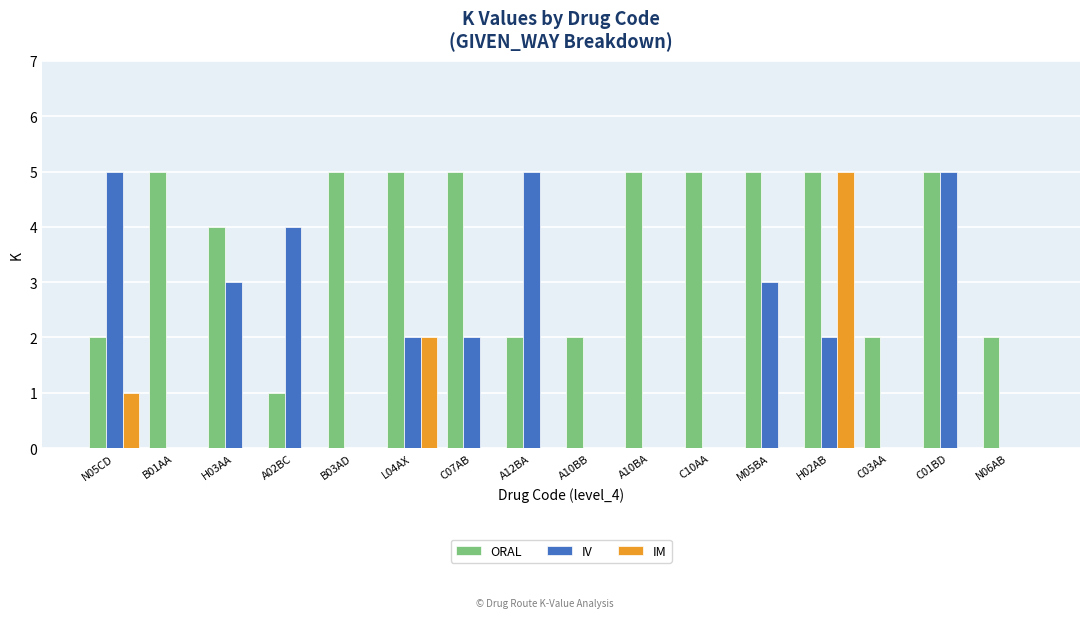

The value of IV at N06AB is 0. True or false?

True